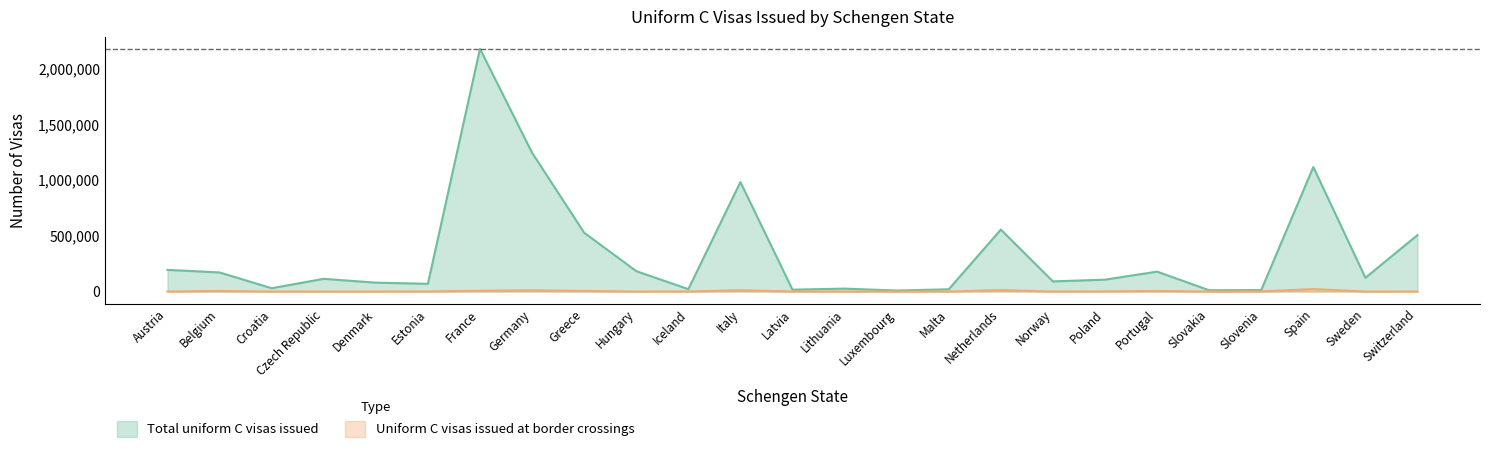

What is the sum of all Total uniform C visas issued values?

8569765